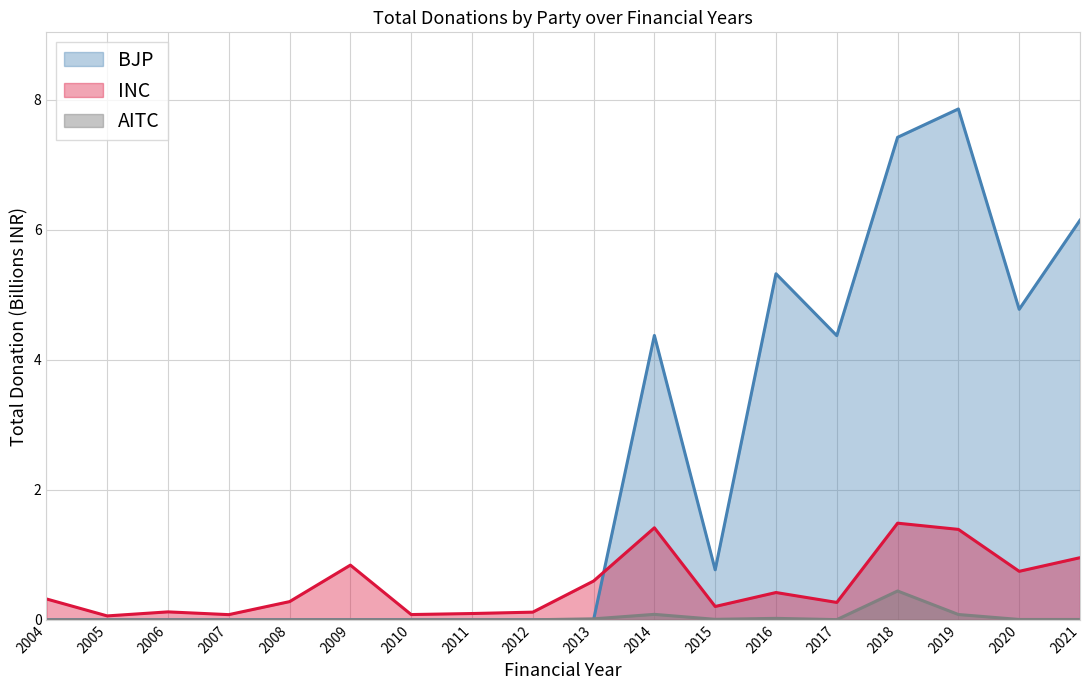

List the series in order of their peak value, lowest first.

AITC, INC, BJP